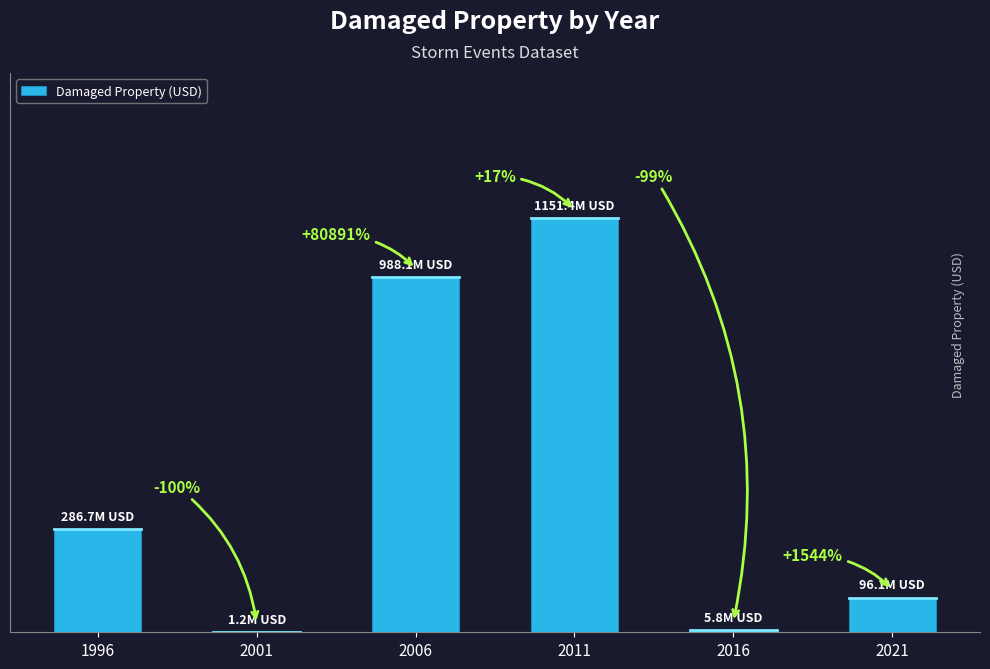

What is the difference between the second highest and second lowest values?

982247000